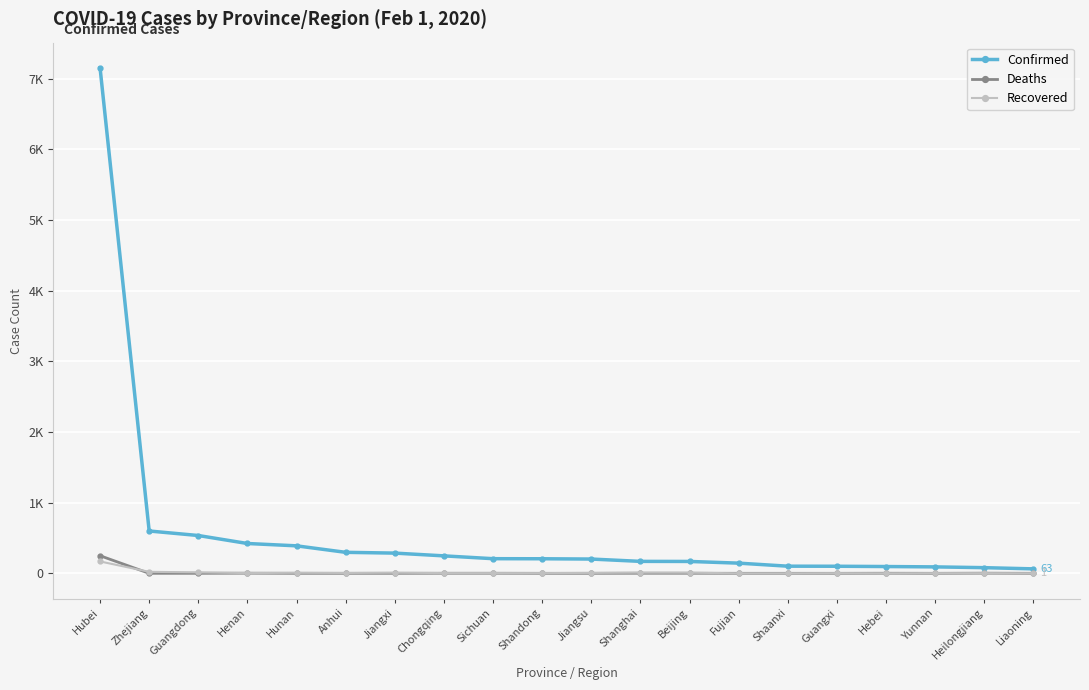

What position from the right is Jiangsu?

10